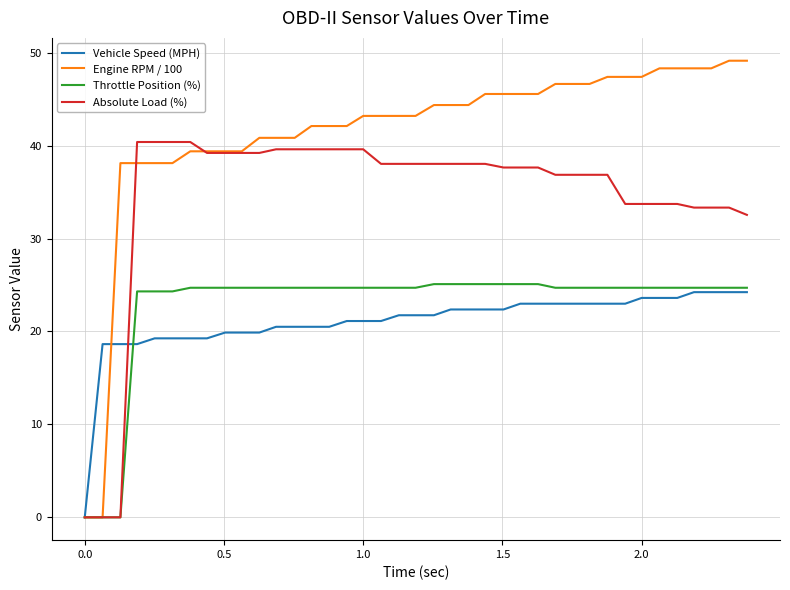

What is the maximum value shown in the chart?

49.1